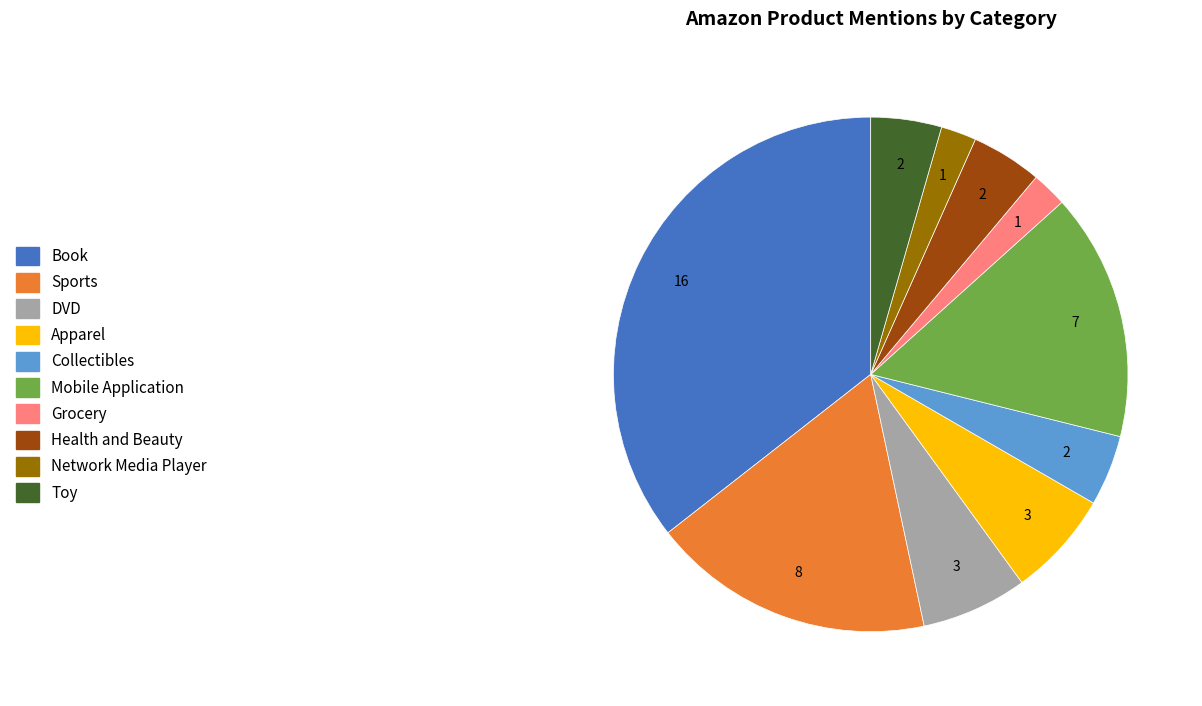

Is there any slice that represents more than half of the pie?

No